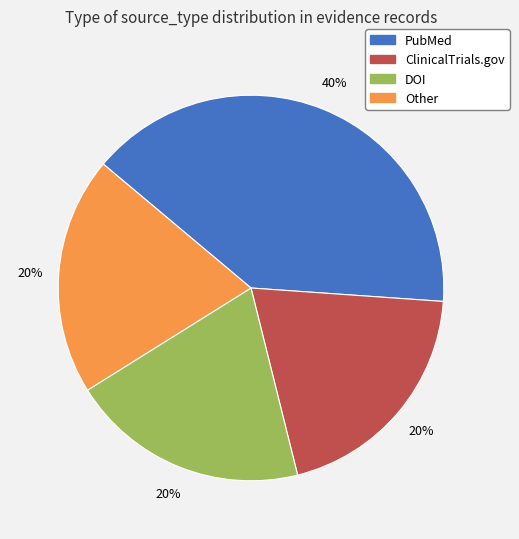

Is it true that ClinicalTrials.gov is 28% of the pie?

False